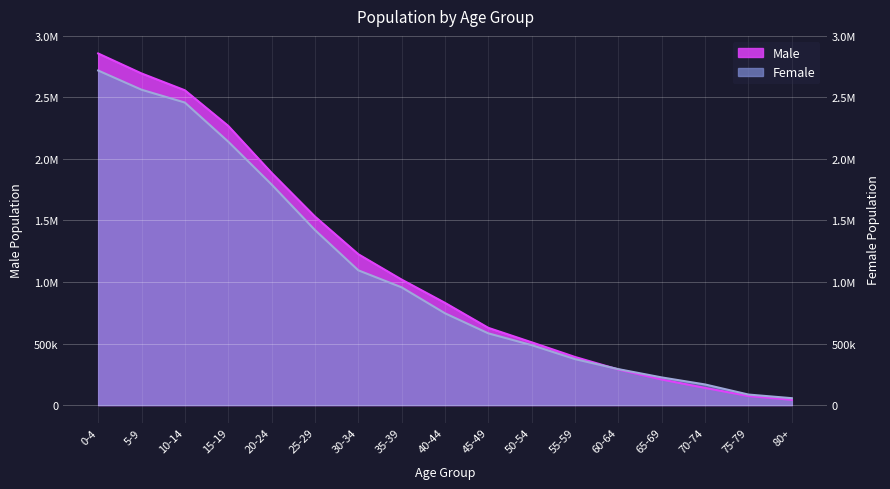

What is the difference between the maximum and minimum values in the Male series?

2814740.5